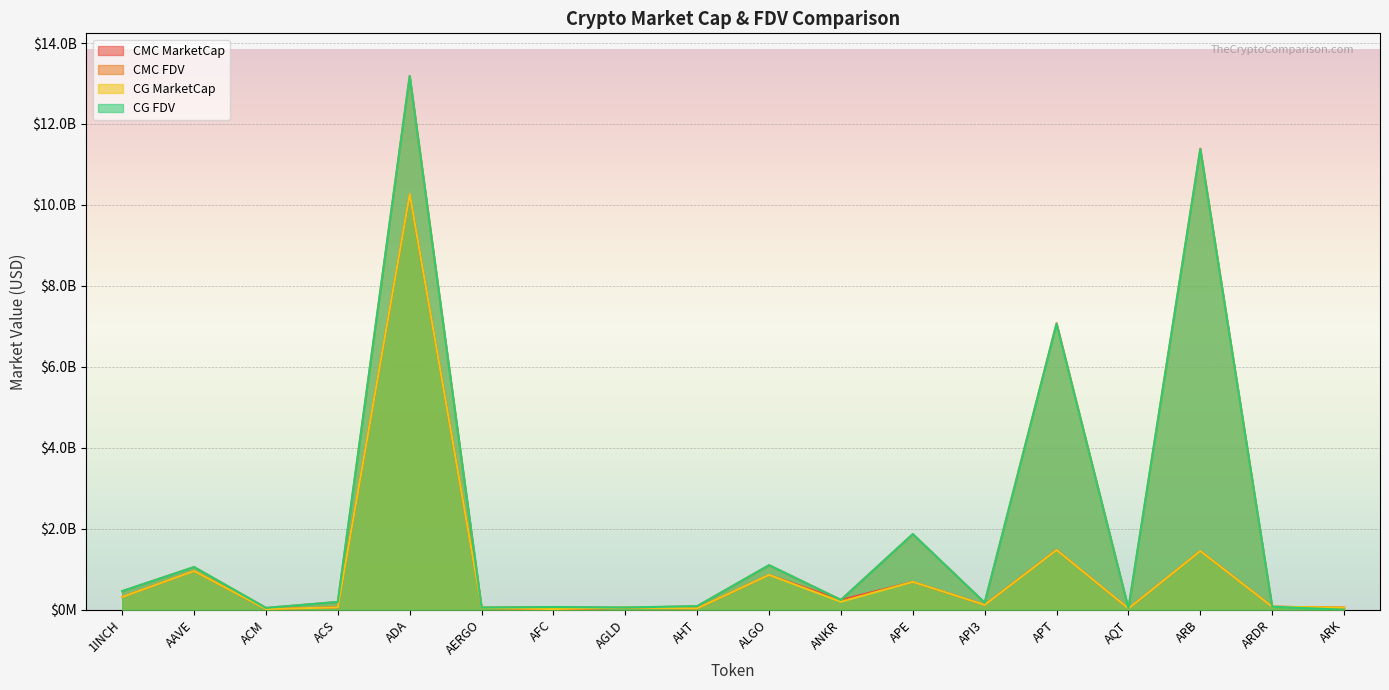

How many lines are shown in the chart?

4